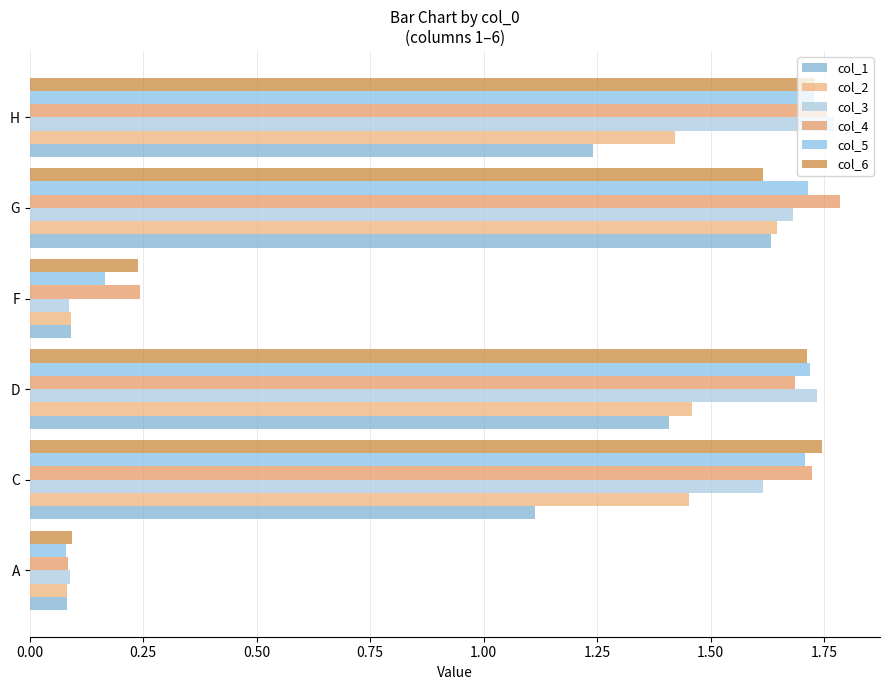

Which series has the largest total across all categories?

col_4